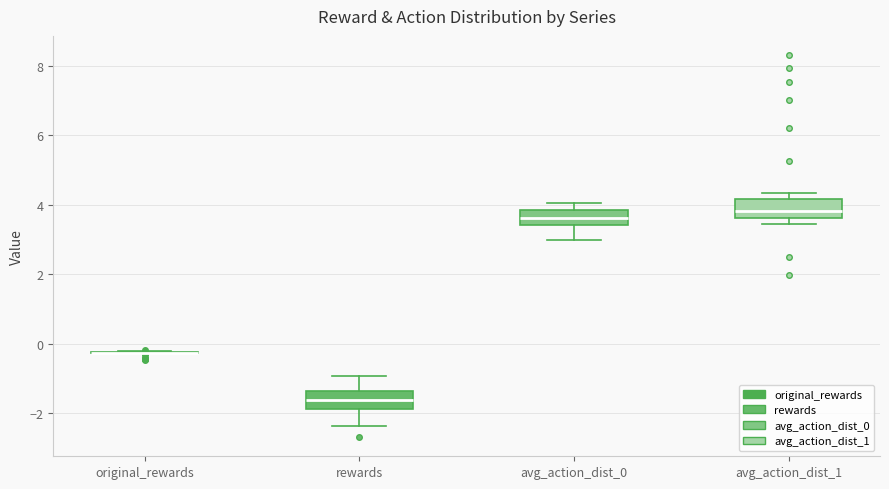

Where is the lower edge of the box for avg_action_dist_0 on the y-axis? The values are not printed on the chart, so give them approximately, as read against the axis.

3.4